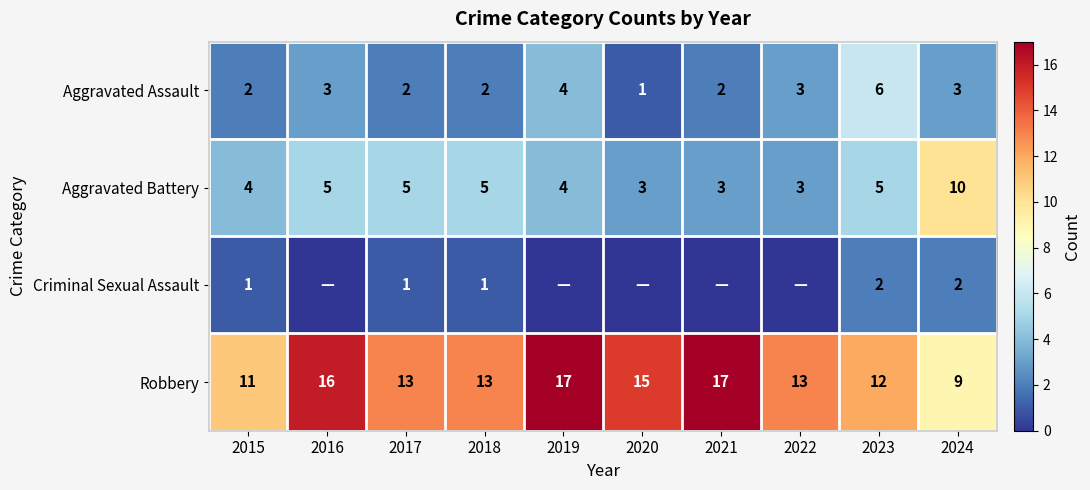

What is the sum of the Robbery values at 2016 and 2022?

29